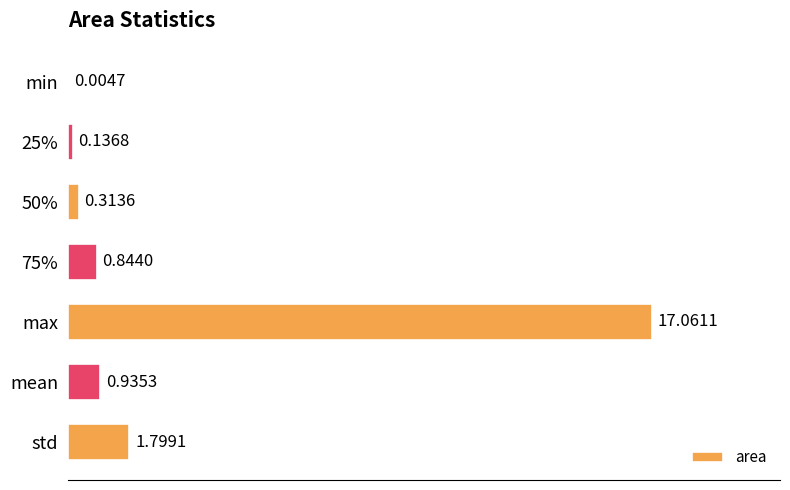

What is the sum of the values at max and 25%?

17.2